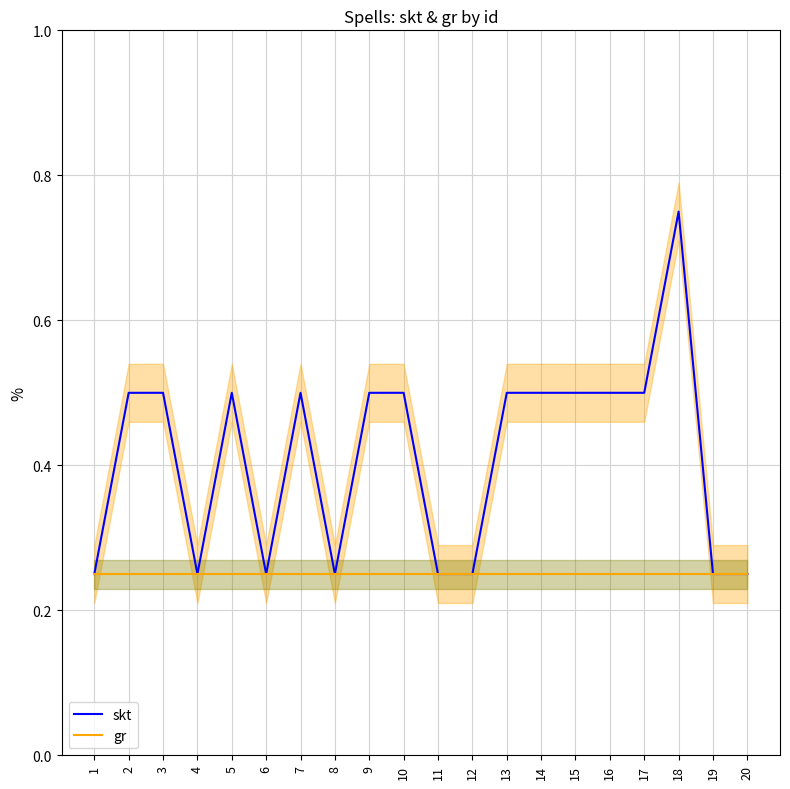

The gr series shows 0.1 at 17. True or false?

False